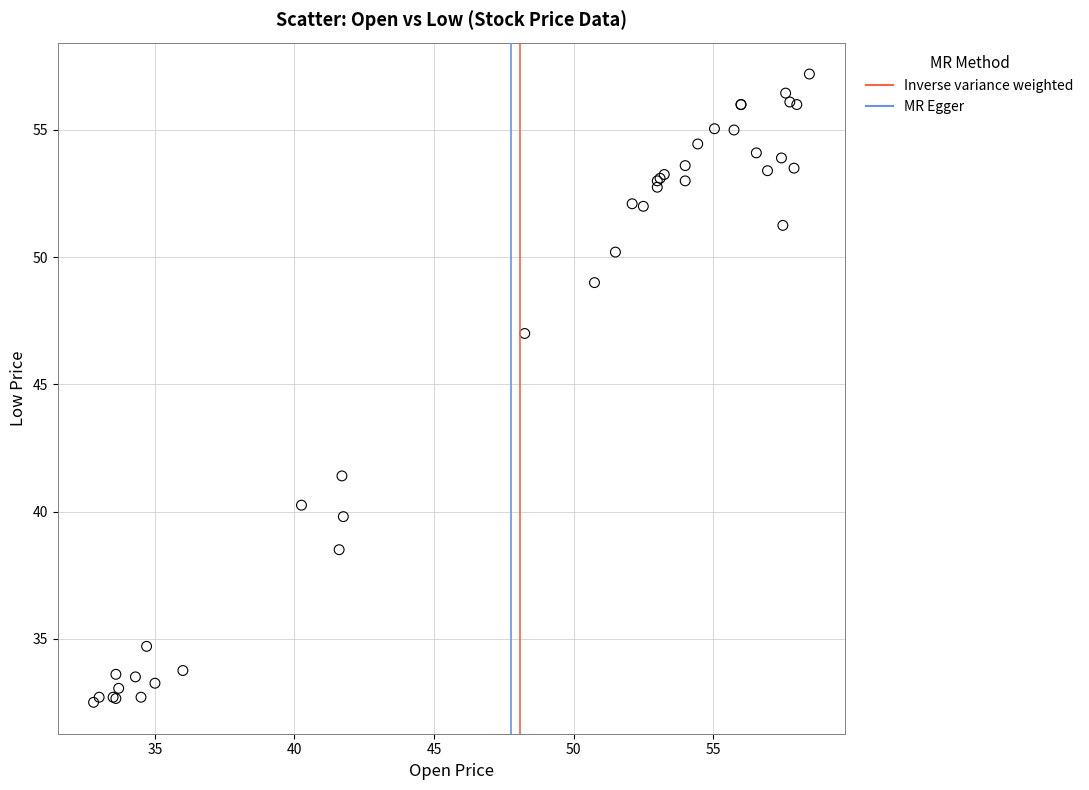

What Y value in the scatter plot is closest to 44?

41.4